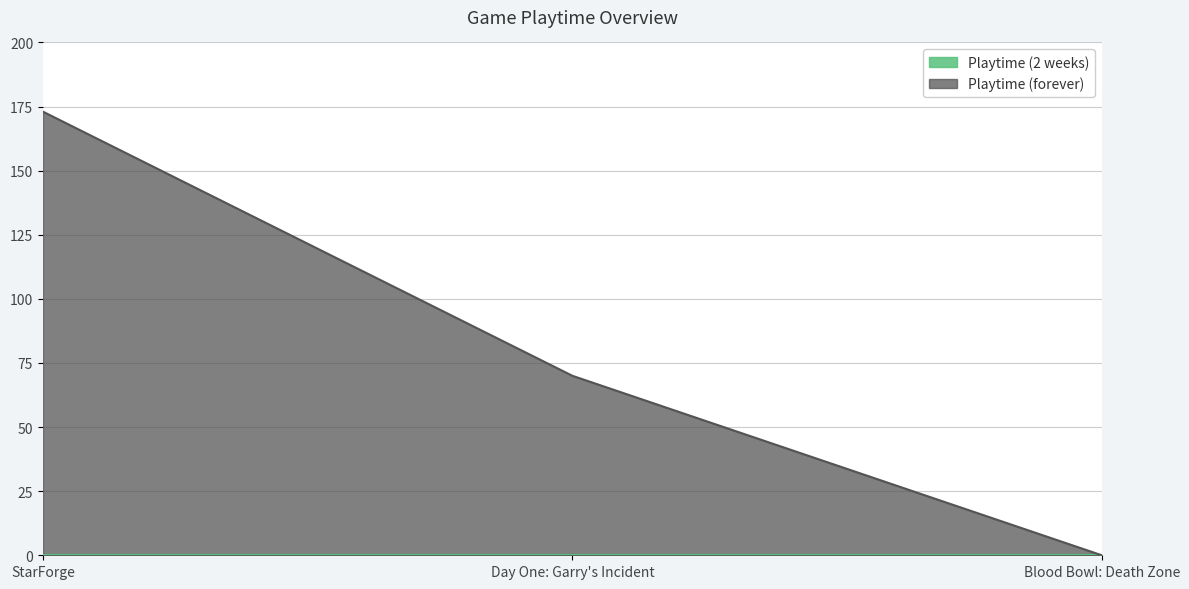

At which label does the data first exceed 70?

StarForge